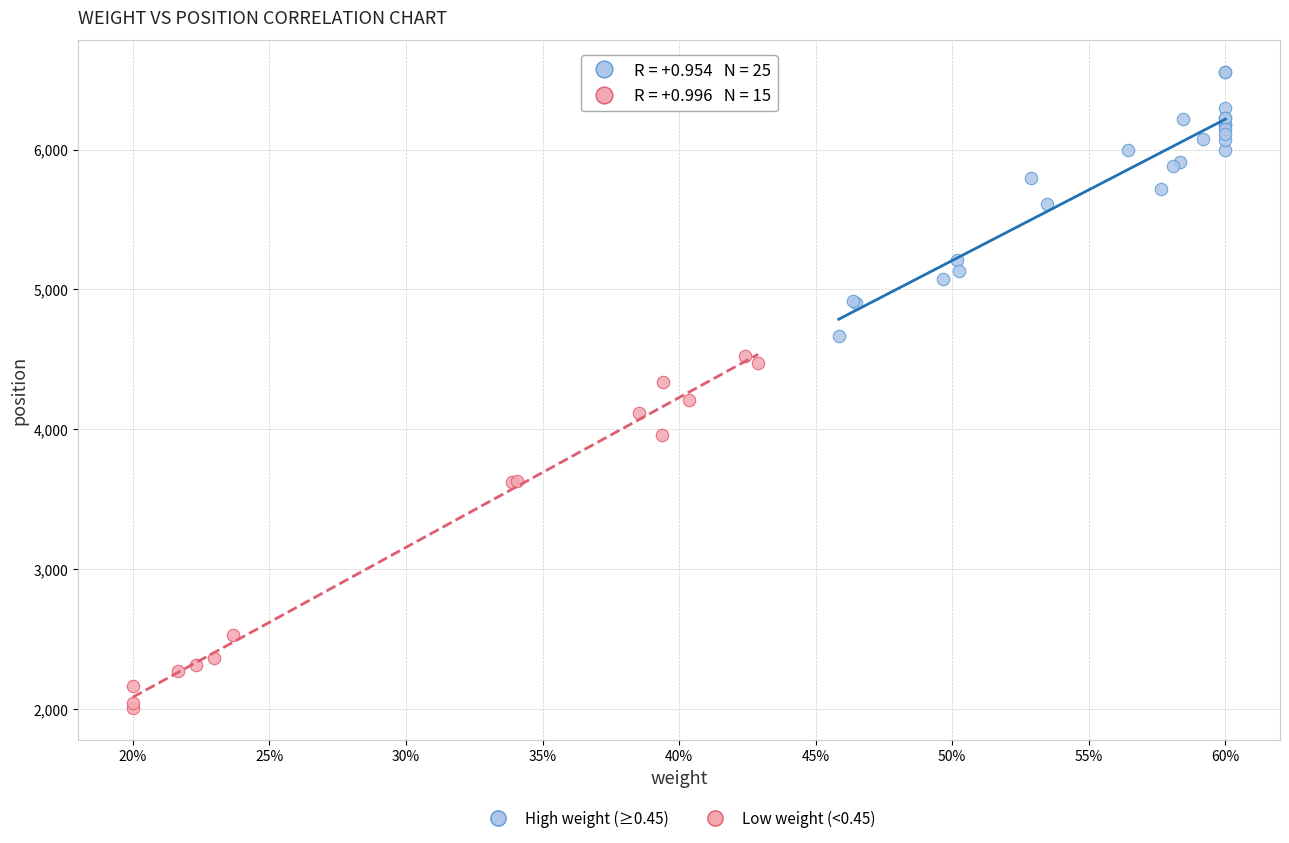

What are all the series names shown in the legend?

High weight (≥0.45), Low weight (<0.45)